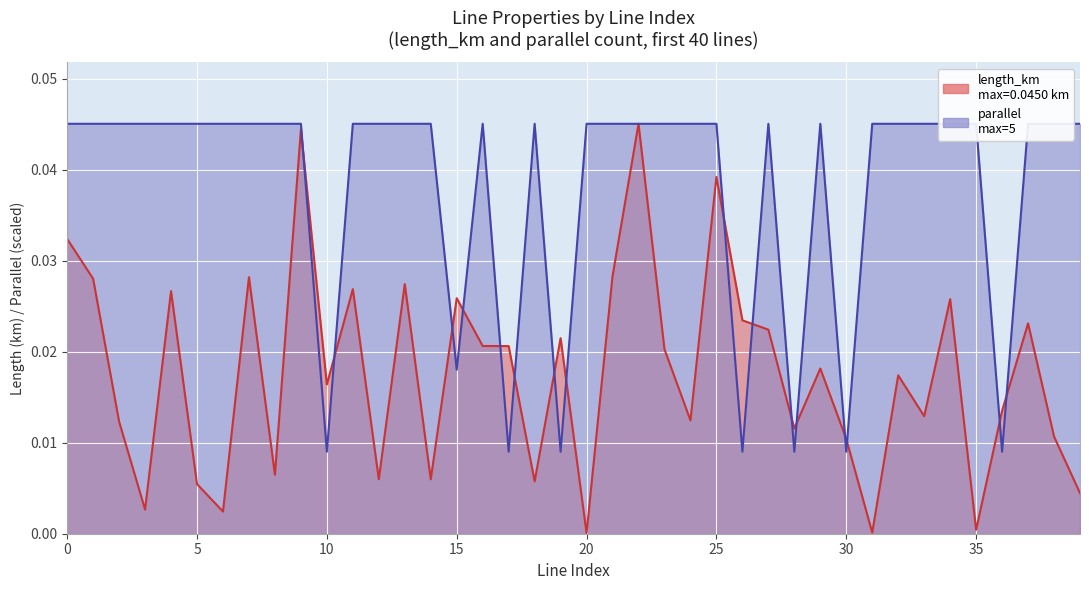

Which series has the largest range (max minus min)?

length_km